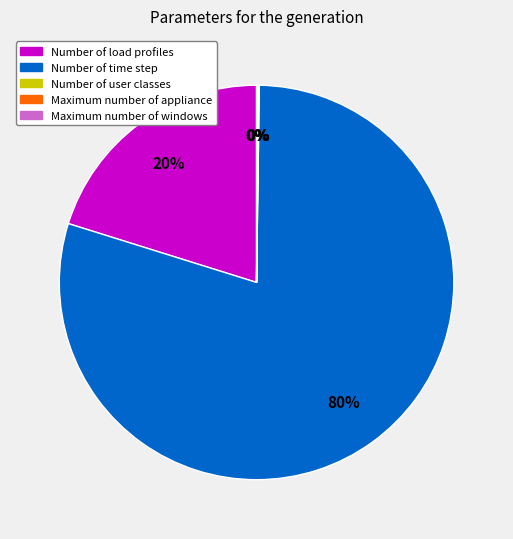

True or false: Number of time step accounts for 70% of the total.

False